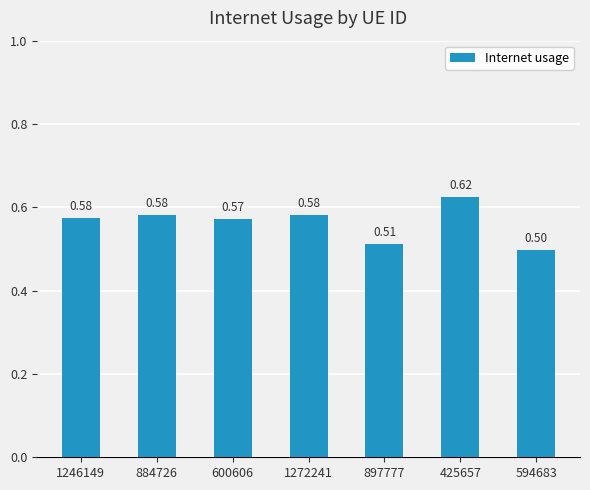

What is the sum of all values?

3.9